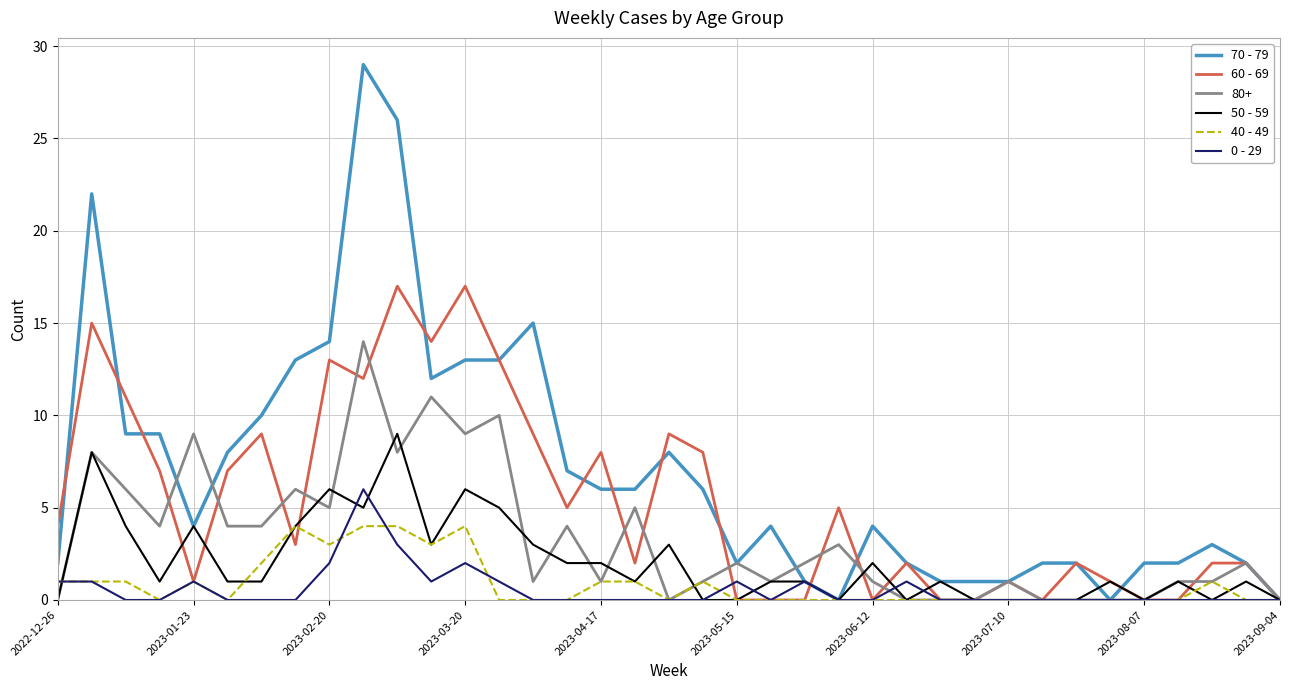

What is the maximum value for 40 - 49?

4